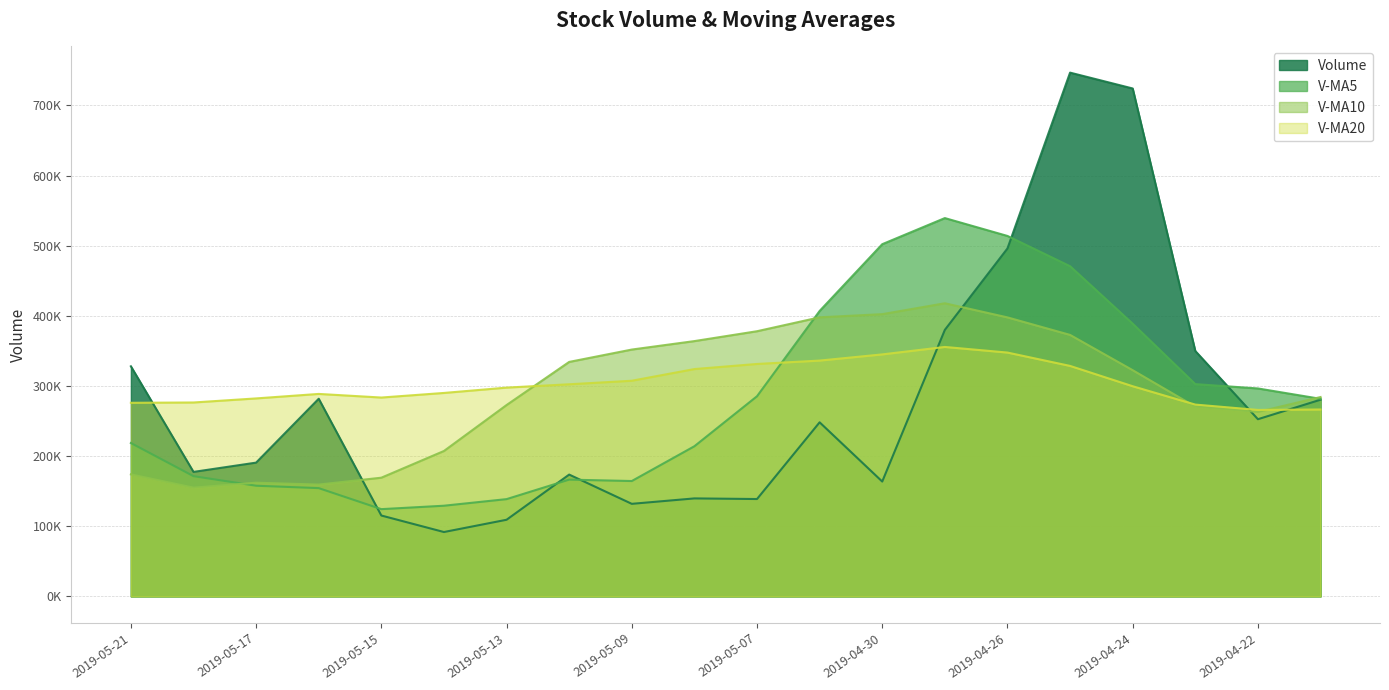

In v_ma20, how many points are lower than both neighbors (excluding endpoints)?

2